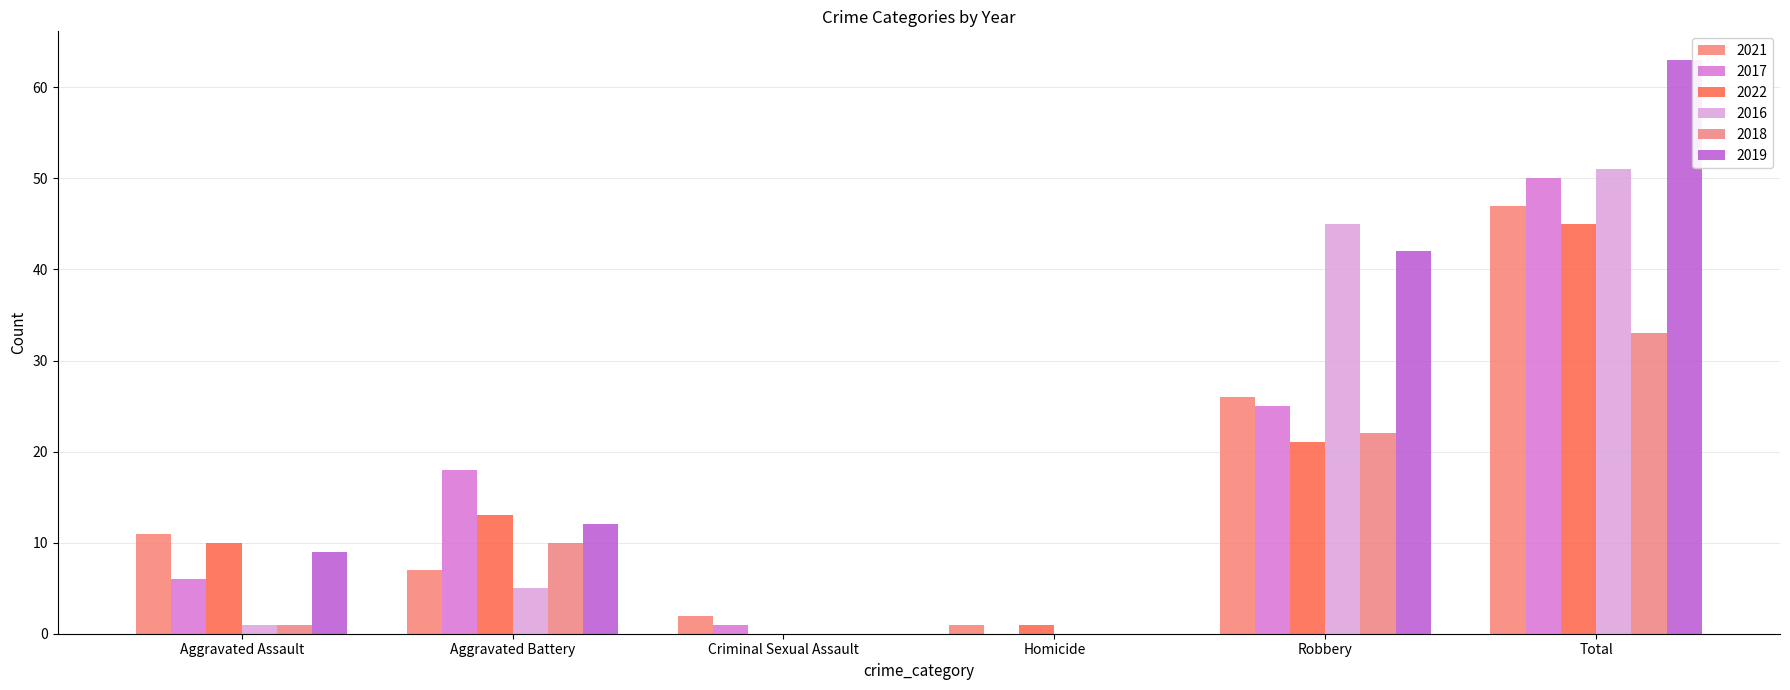

What is the difference between the maximum and minimum values in the 2019 series?

63